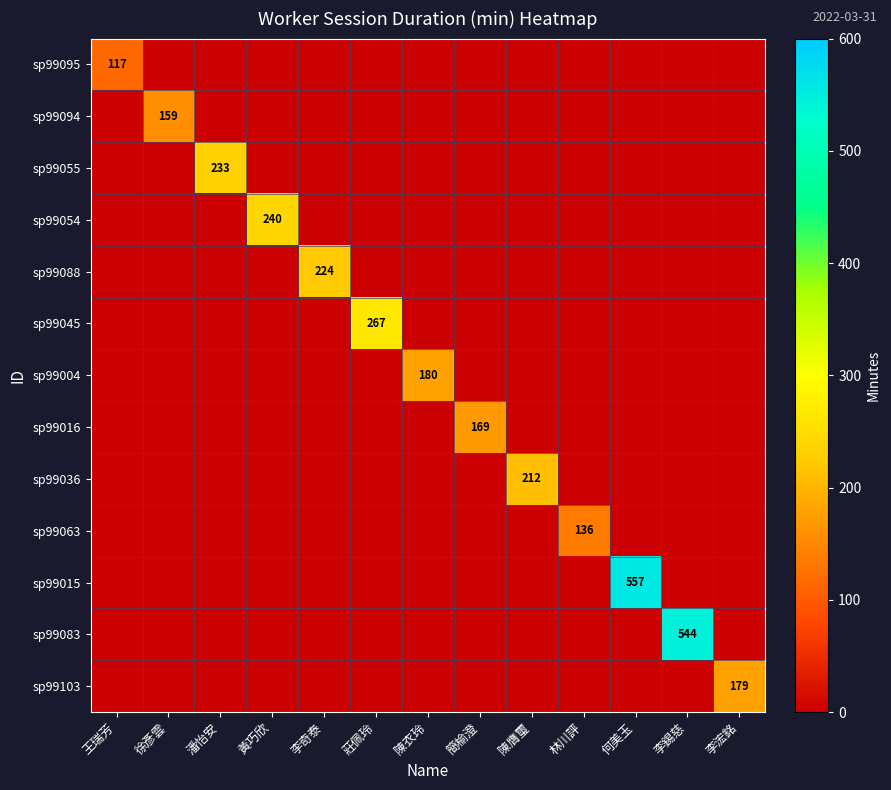

What is the maximum value for sp99063?

136